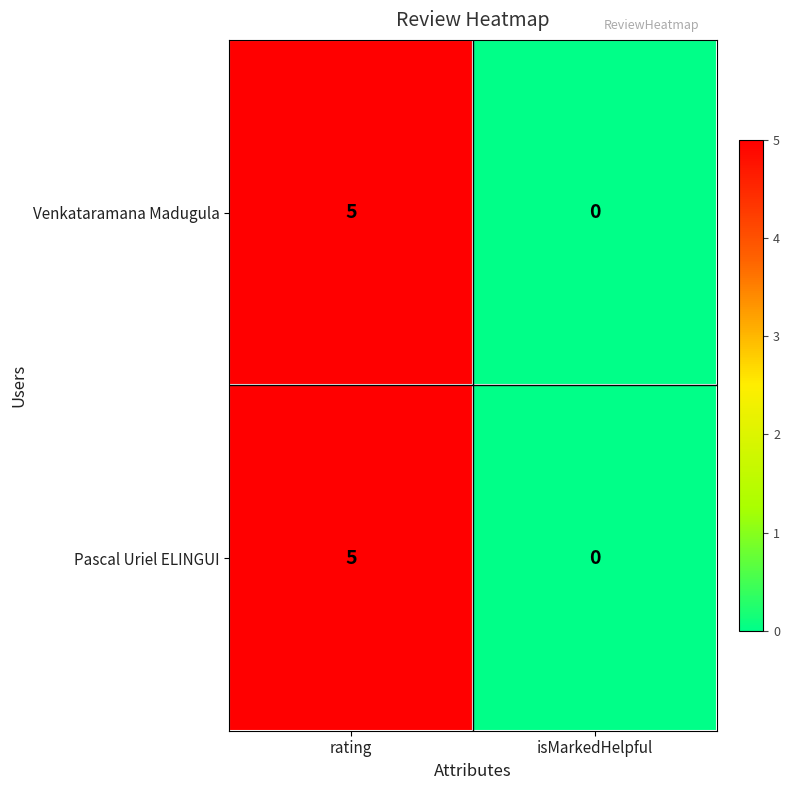

At which category is the sum across all series the highest?

rating